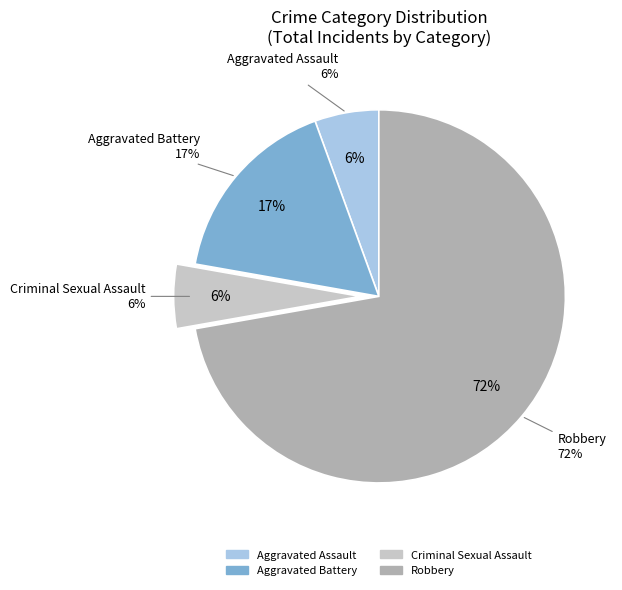

Is Aggravated Battery the majority of the pie?

No